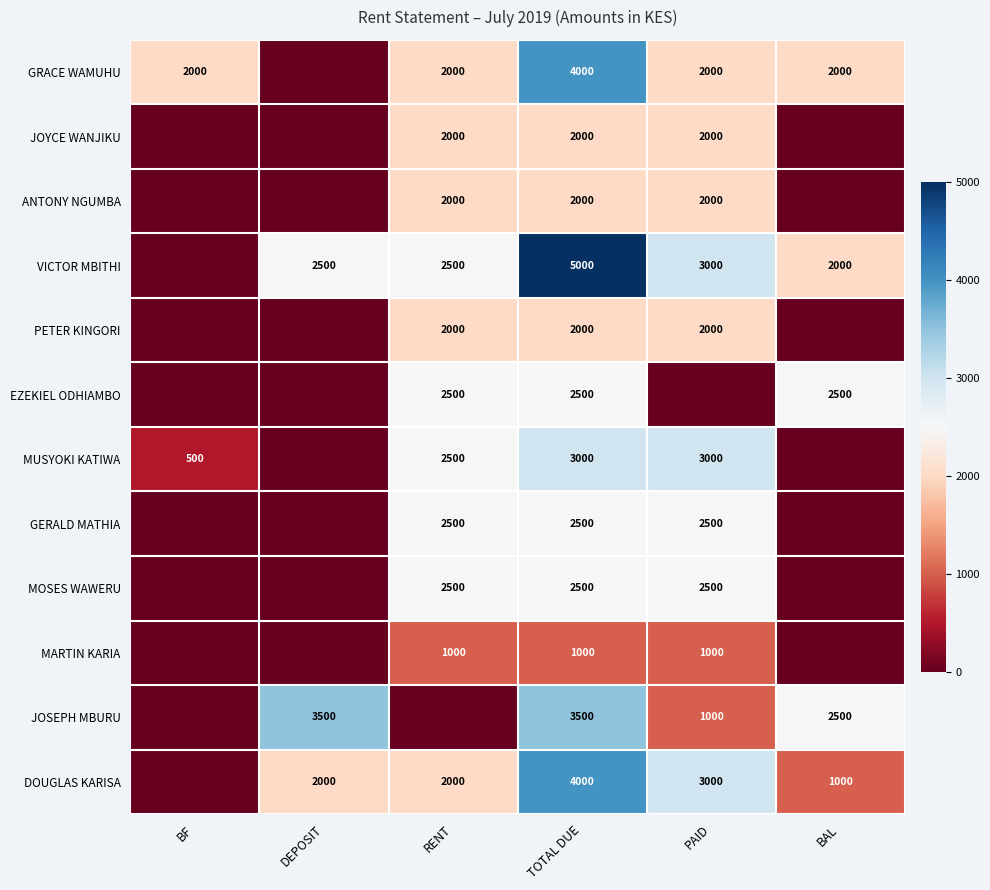

Is the value of DOUGLAS KARISA at PAID greater than the value of GRACE WAMUHU at BAL?

Yes